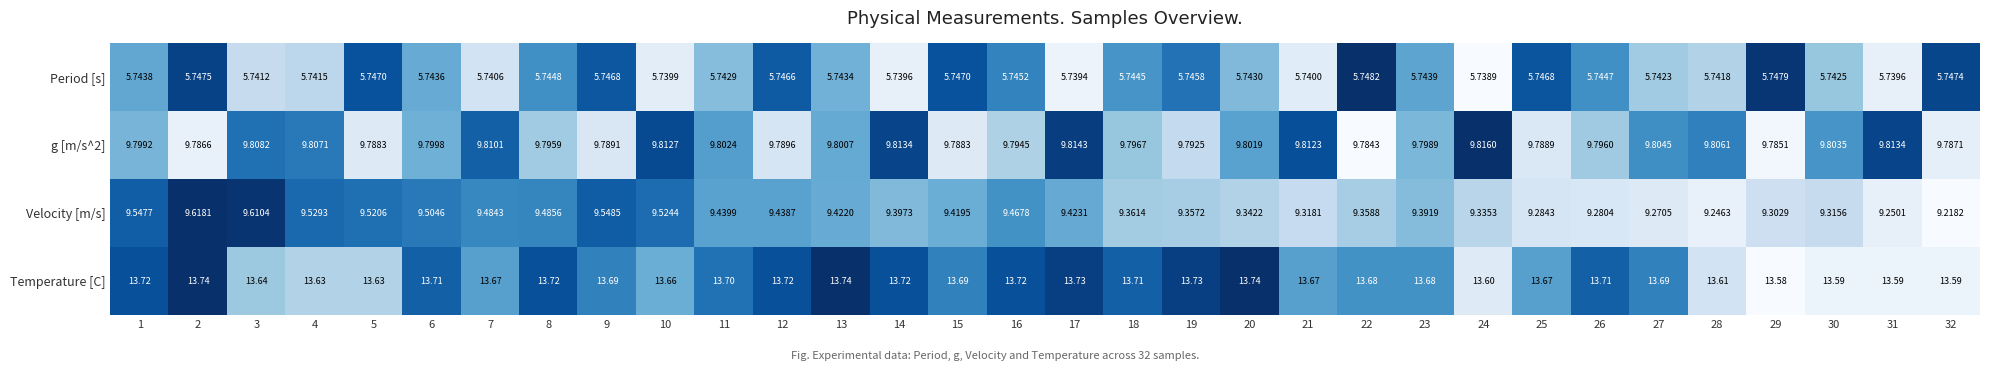

Which series has the largest total across all categories?

Temperature [C]